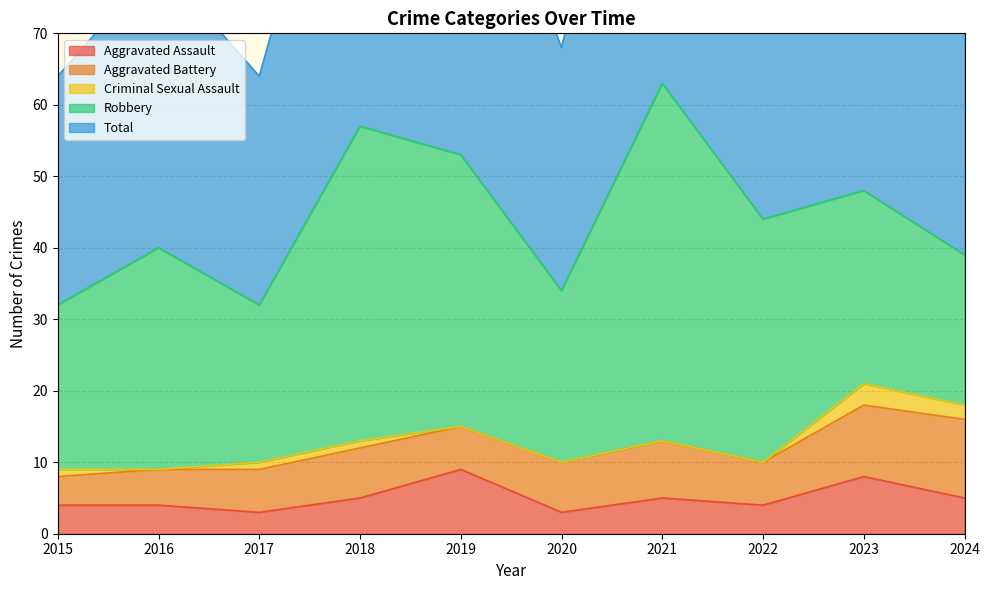

After their last crossing, which series has the higher values: Aggravated Assault or Aggravated Battery?

Aggravated Battery